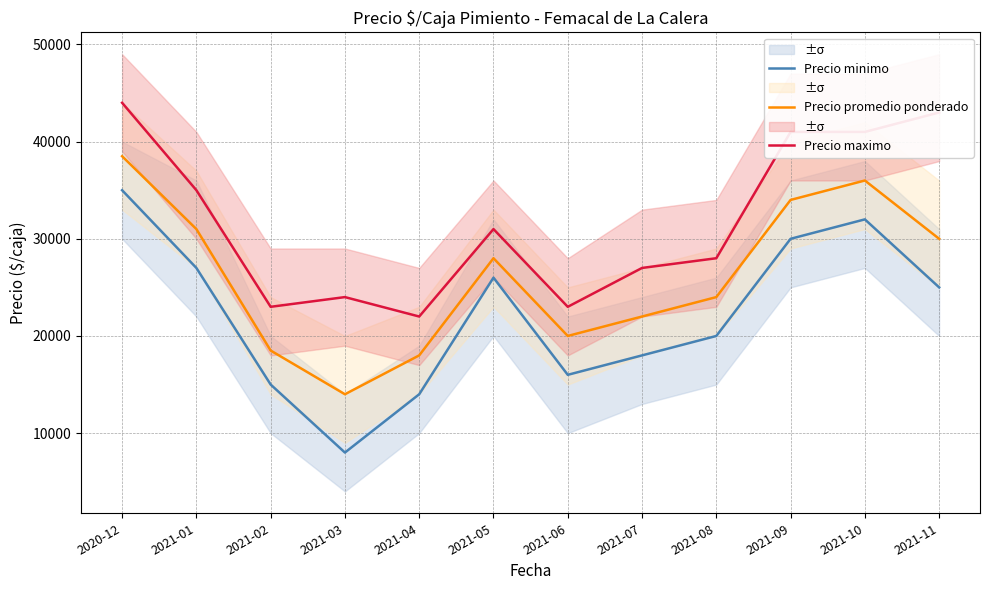

What is the sum of the Precio promedio ponderado values at 2020-12 and 2021-04?

56500